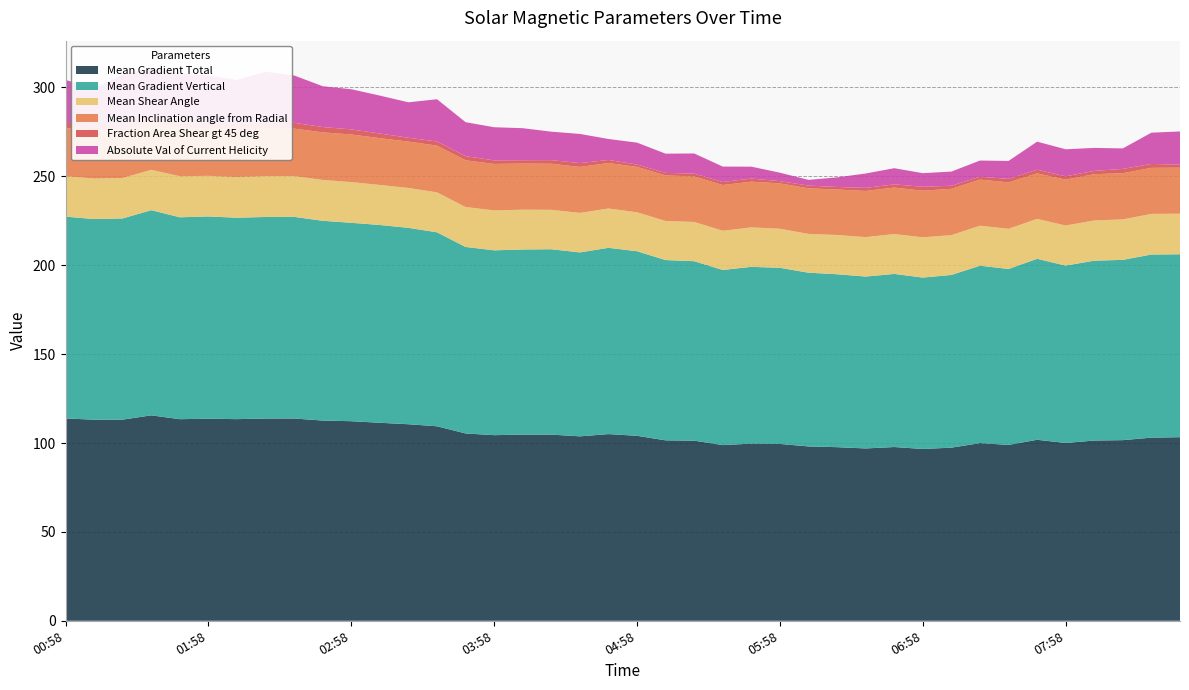

Reading left to right, what are all the values shown in this chart?

Mean Gradient Total: 113.8	113.1	113.2	115.6	113.4	113.7	113.4	113.8	113.8	112.6	112.3	111.4	110.6	109.4	105.4	104.4	104.7	104.7	103.8	105.0	104.1	101.5	101.3	98.8	99.6	99.5	98.1	97.7	97.0	97.7	96.6	97.4	100.0	98.9	101.8	100.0	101.4	101.6	103.0	103.3
Mean Gradient Vertical: 113.5	112.9	113.2	115.4	113.6	113.8	113.3	113.4	113.4	112.4	111.6	111.3	110.5	109.1	104.9	104.0	104.1	104.3	103.5	104.8	103.8	101.4	101.0	98.5	99.5	99.1	97.7	97.3	96.7	97.4	96.4	97.2	99.8	99.0	101.8	99.8	101.2	101.4	103.0	102.9
Mean Shear Angle: 22.8	22.8	22.8	22.7	23.1	22.9	22.9	23.0	23.0	23.0	22.9	22.5	22.4	22.5	22.5	22.4	22.4	22.2	22.2	22.1	21.9	22.0	22.1	22.1	22.2	22.0	21.8	22.1	22.2	22.4	22.7	22.4	22.5	22.6	22.5	22.5	22.6	22.8	22.9	22.8
Mean Inclination angle from Radial: 27.0	27.0	26.8	26.6	27.2	26.8	26.9	26.7	26.7	26.8	26.8	26.3	26.1	26.3	26.3	26.2	26.0	25.9	25.9	25.6	25.5	25.6	25.6	25.7	25.7	25.5	25.6	25.6	26.0	26.1	26.2	26.1	25.9	26.1	25.6	25.8	26.0	26.0	25.9	25.9
Fraction Area Shear gt 45 deg: 3.1	3.1	3.1	3.0	3.6	3.0	3.2	3.2	3.3	3.0	2.9	2.6	2.2	2.3	2.3	2.0	1.9	2.0	2.2	1.7	1.3	1.4	1.6	1.7	1.7	1.3	1.5	1.4	1.7	1.8	2.2	1.7	1.6	1.9	2.0	1.9	1.9	2.4	2.2	1.7
Absolute Val of Current Helicity: 24.1	20.7	28.2	27.5	27.0	26.6	24.4	28.8	26.6	23.0	22.6	21.3	19.9	23.8	19.1	18.6	18.0	16.0	16.4	11.8	12.3	10.8	11.3	8.7	6.7	4.7	3.2	5.4	8.1	9.1	7.7	8.0	9.1	10.1	15.8	15.2	12.9	11.5	17.6	18.7